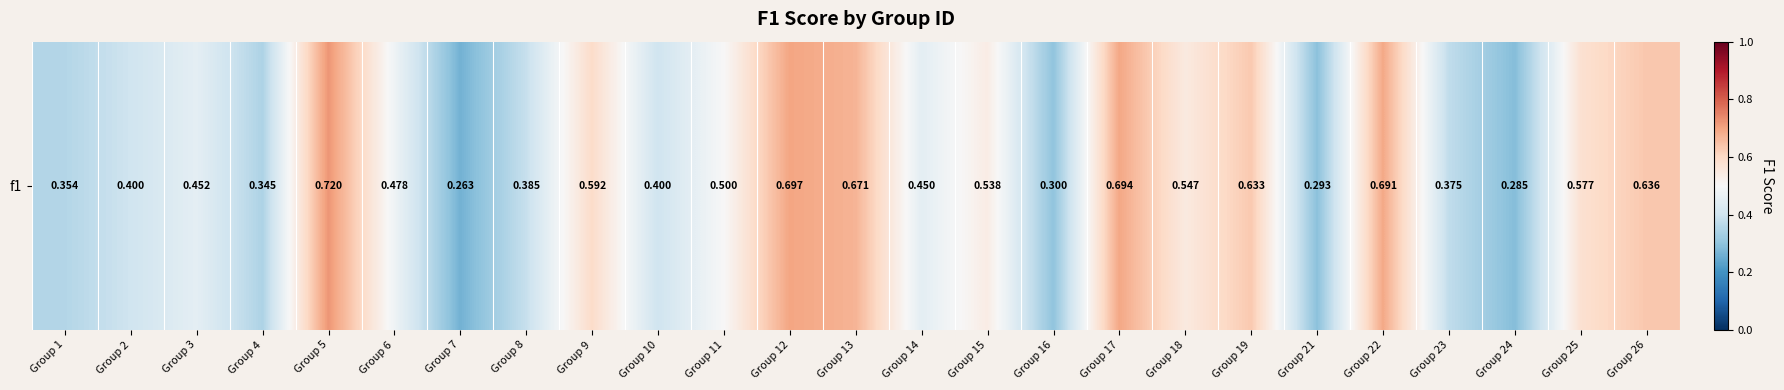

What is the greatest value displayed?

0.7